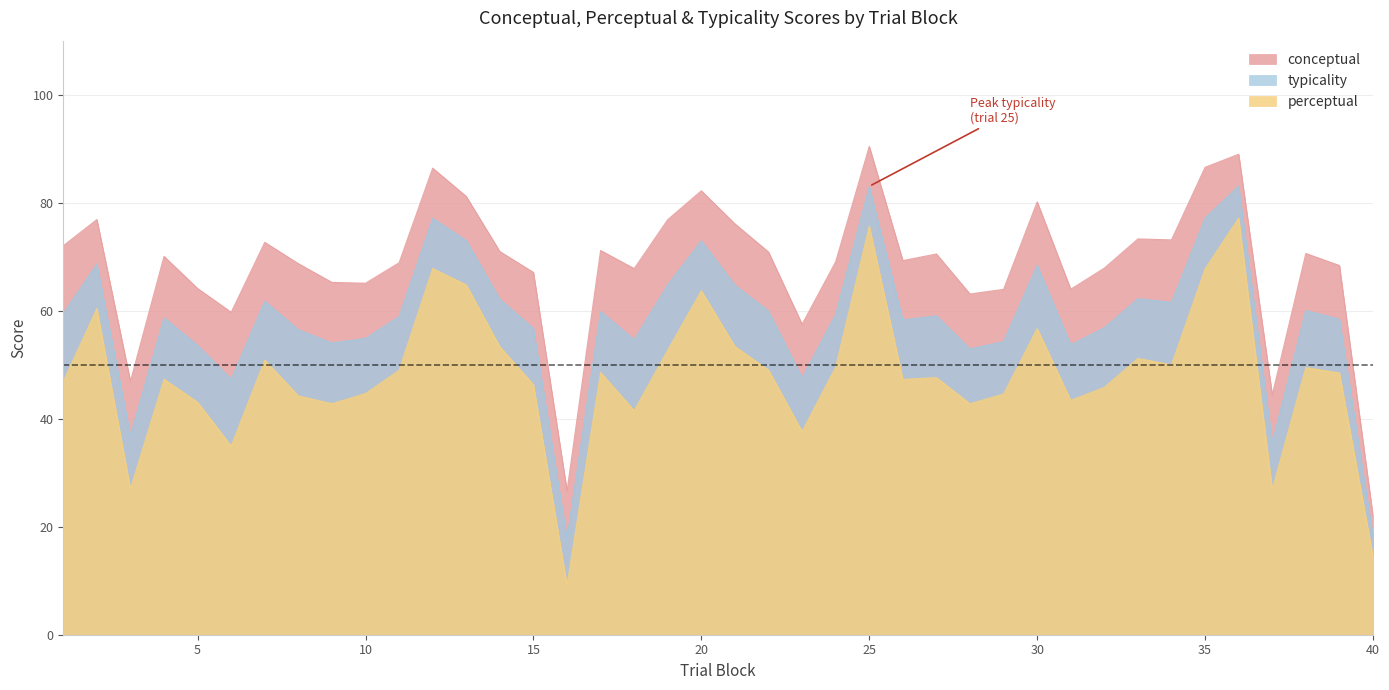

Is the value of conceptual at 31 greater than the value of typicality at 32?

Yes